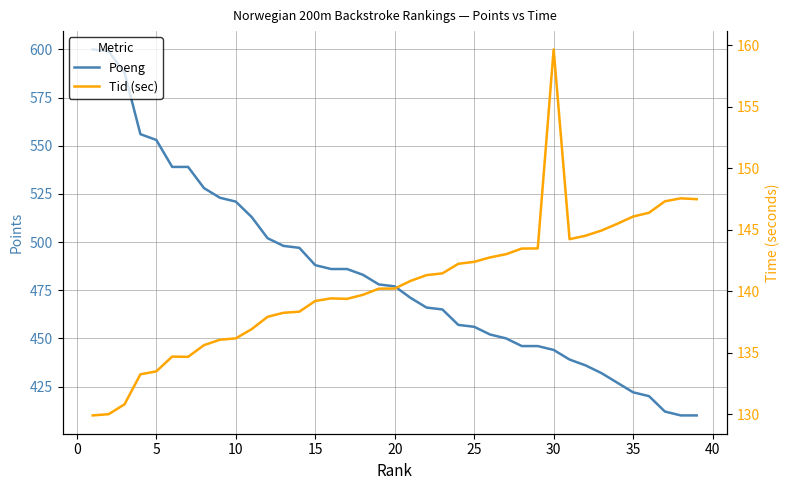

How many data points does each series have?

39